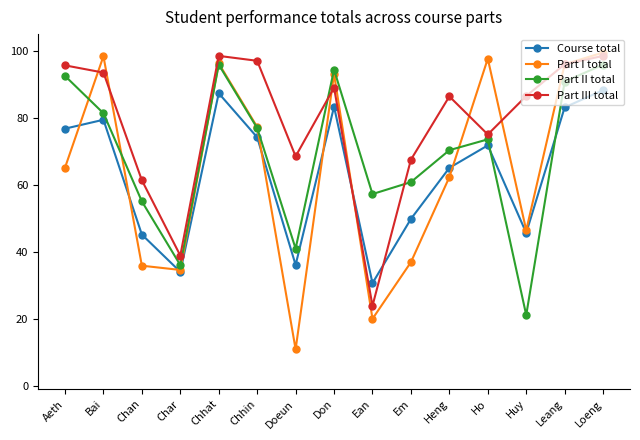

List the series in order of their peak value, lowest first.

Course total, Part II total, Part III total, Part I total